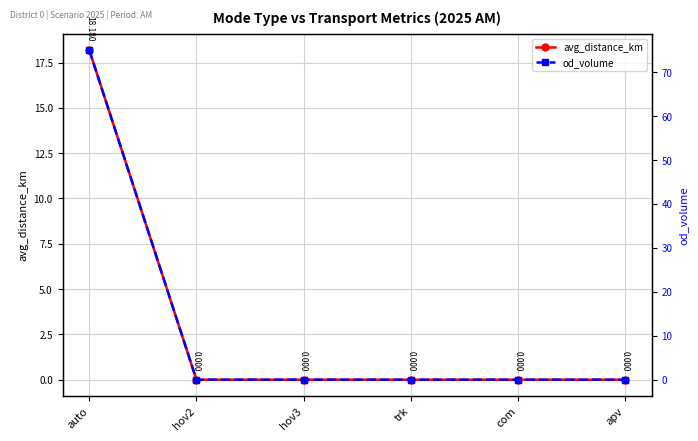

Is it true that od_volume equals 0.0 at apv?

True